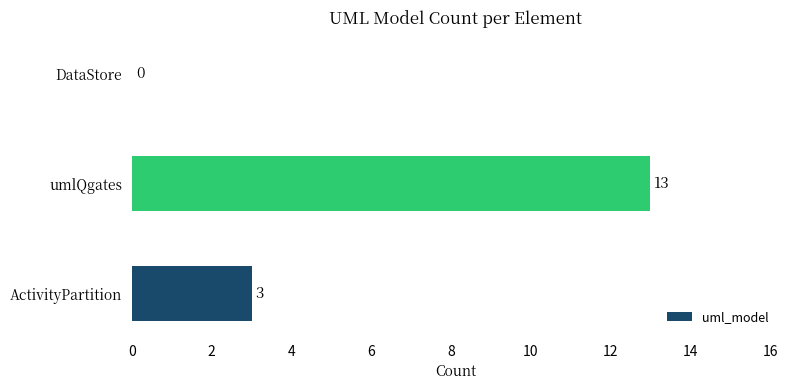

Reading bottom to top, transcribe all the data shown in this chart.

ActivityPartition=3	umlQgates=13	DataStore=0